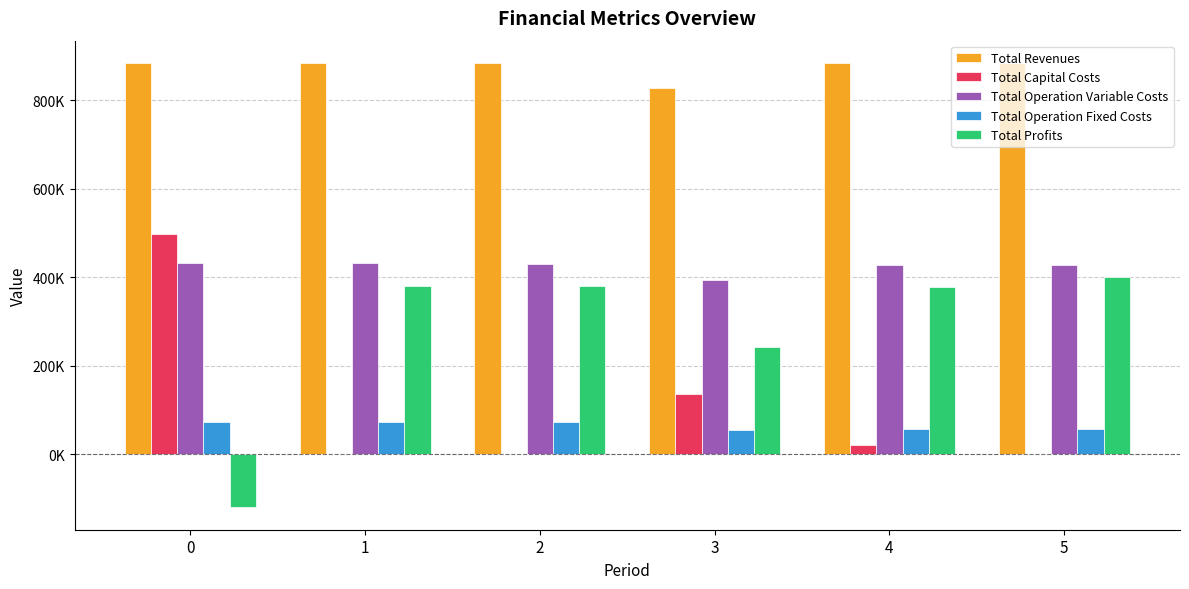

Does the chart contain stacked bars?

No